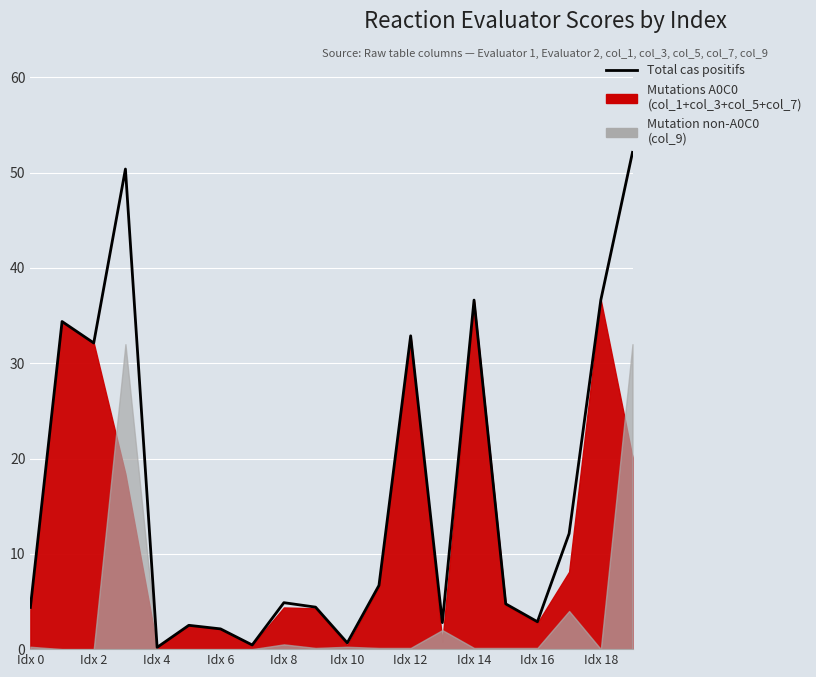

What is the difference between the maximum and minimum values in the Total (primary + col_9) series?

51.9